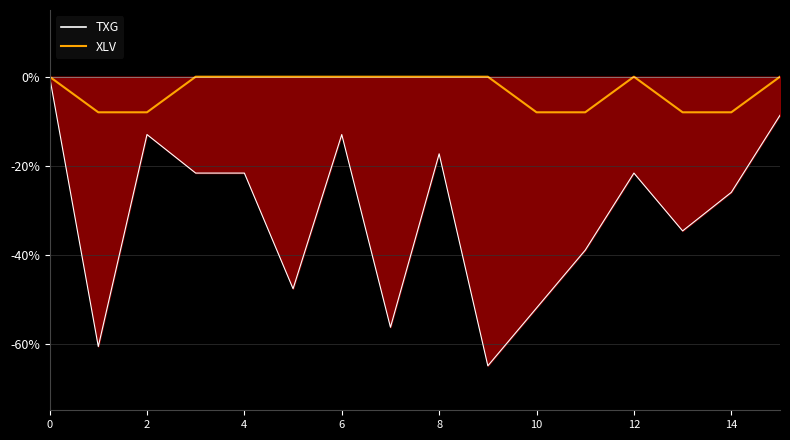

True or false: XLV has a value of -1.7 at 2.

False